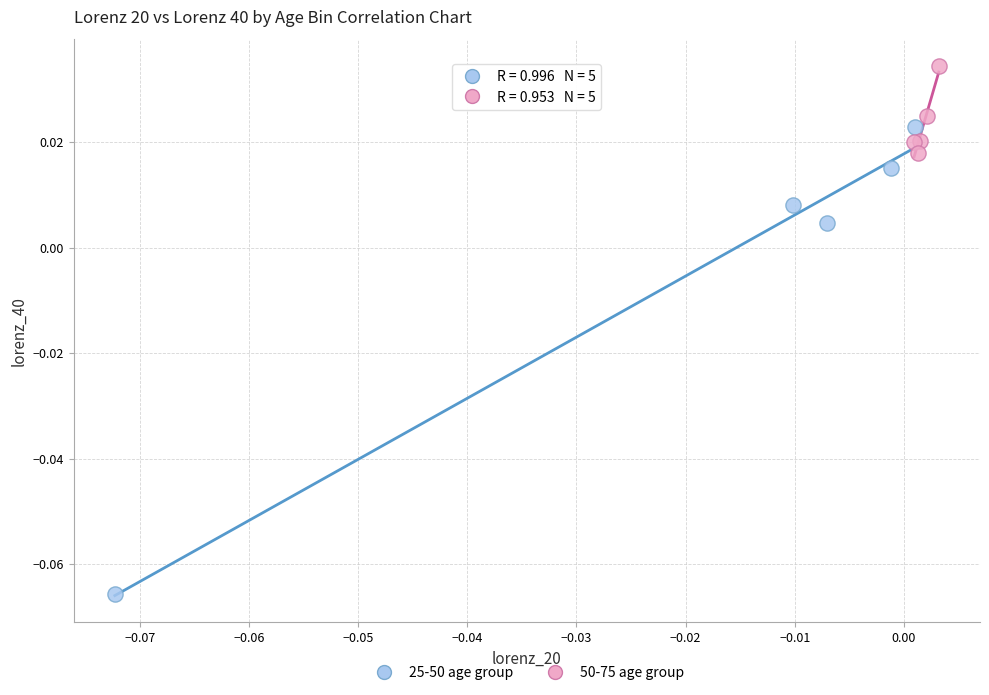

Which series has the largest Y range (max minus min)?

25-50 age group